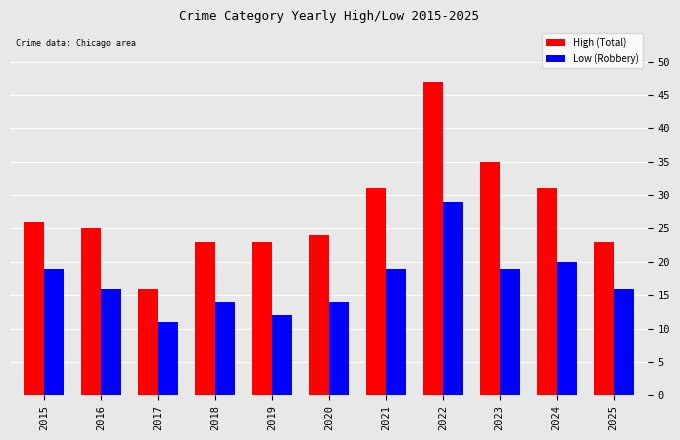

Is it true that Low (Robbery) equals 11 at 2017?

True